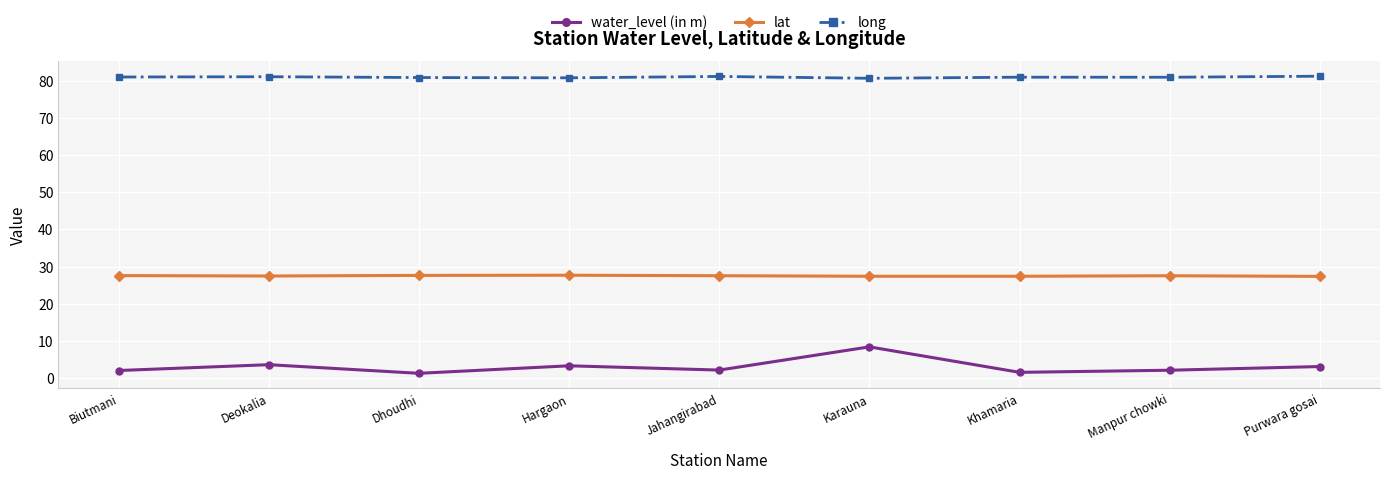

What is the average value of the long series?

80.9